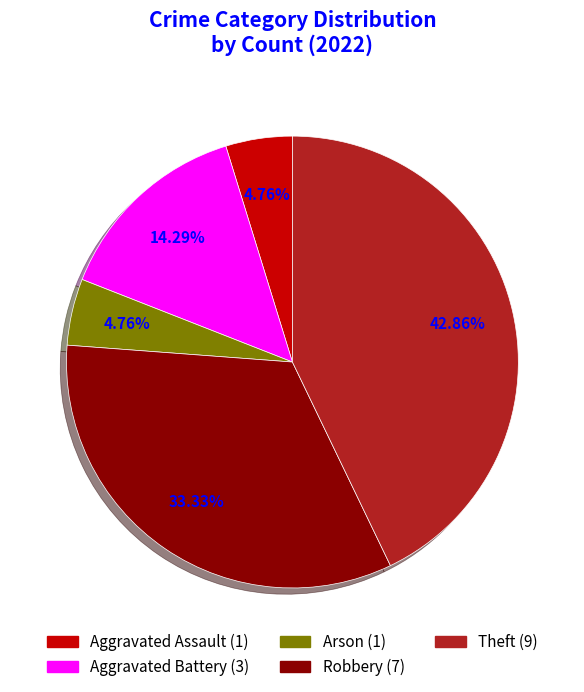

How many slices are in this pie chart?

5